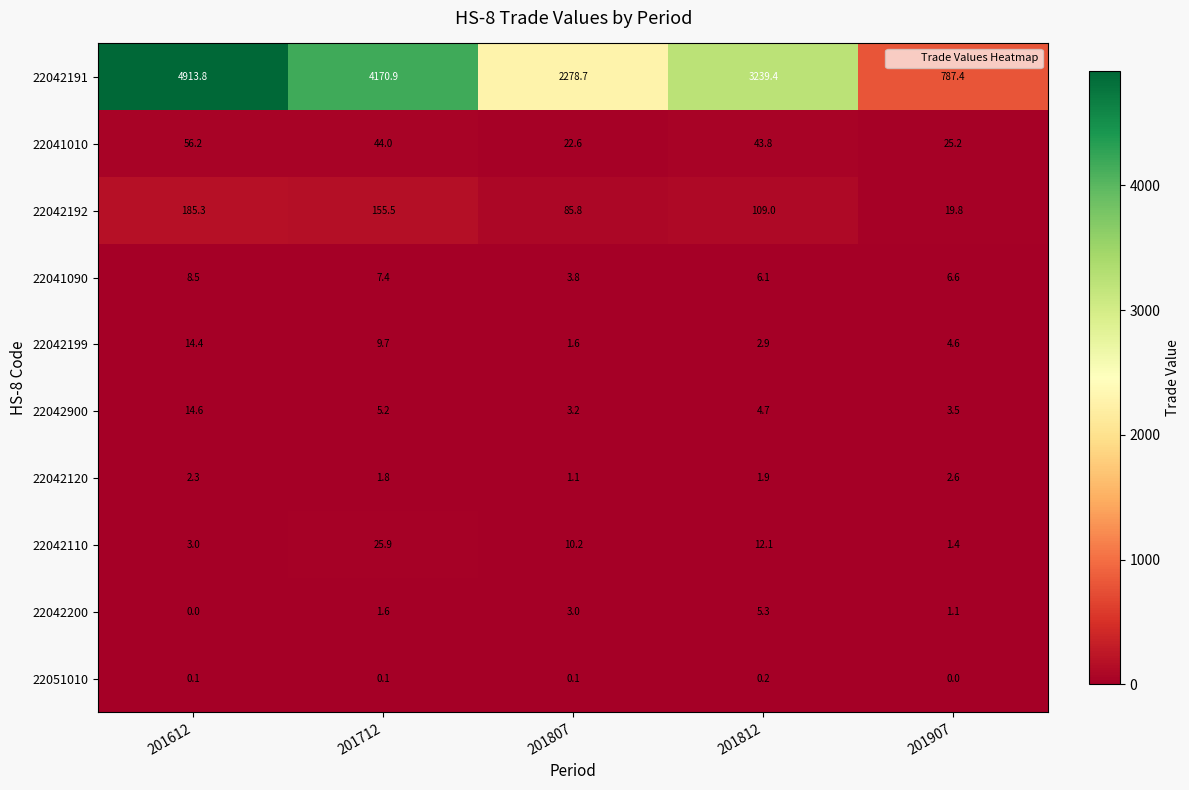

At how many categories does at least one series exceed 4235?

1